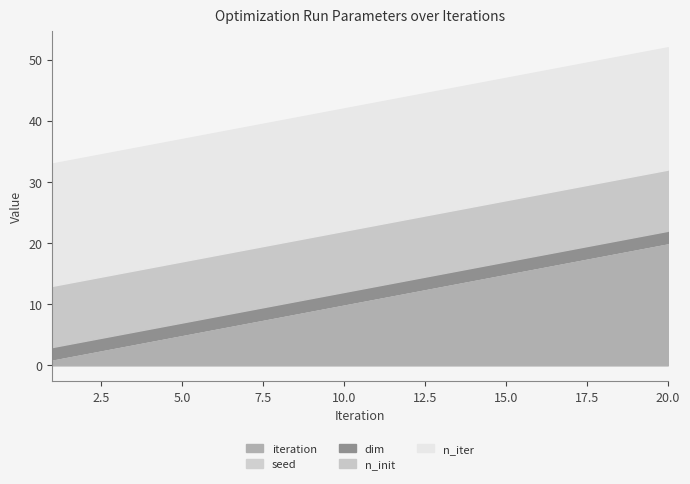

Where does the iteration series first go above 11?

12